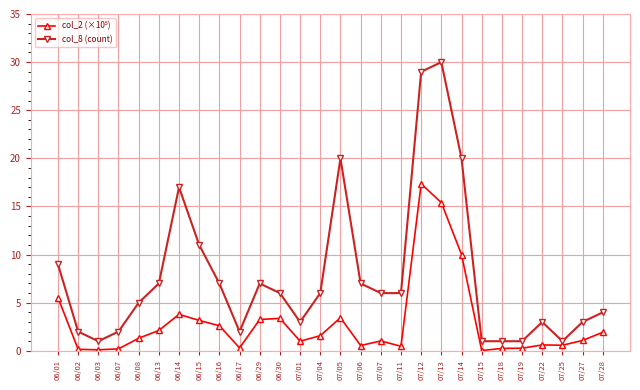

Which series has the widest spread of values?

col_8 (count)